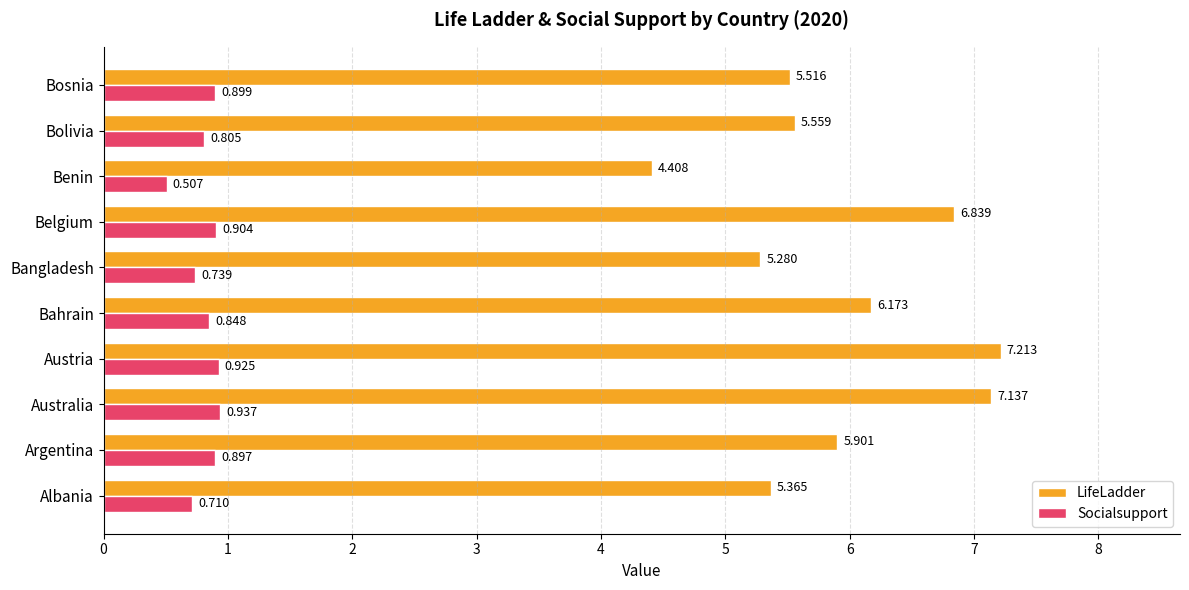

Where is LifeLadder nearest to the value 5?

Bangladesh